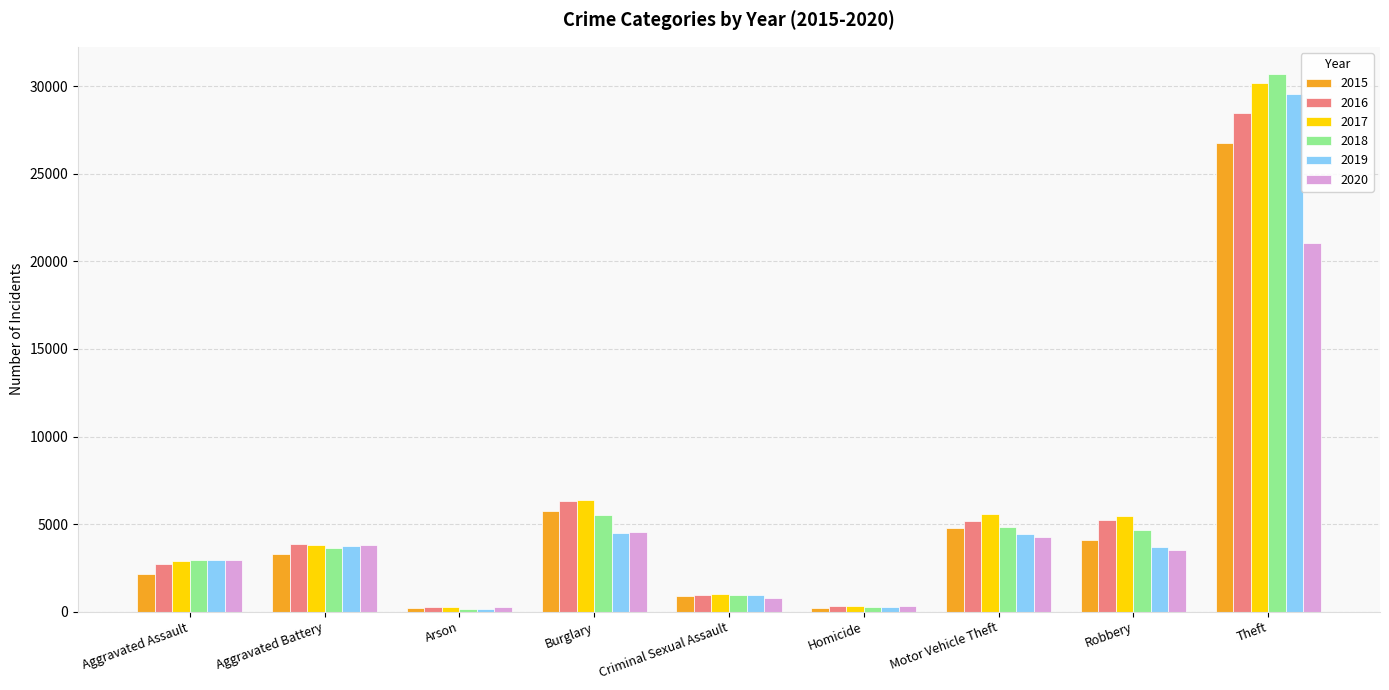

What is the average value of the 2017 series?

6207